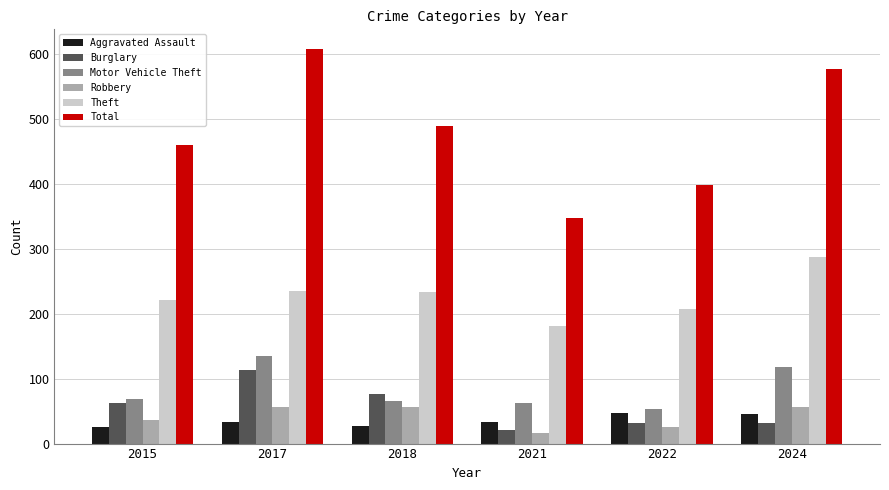

What is the value of the Theft bar at the 4th from the left?

181